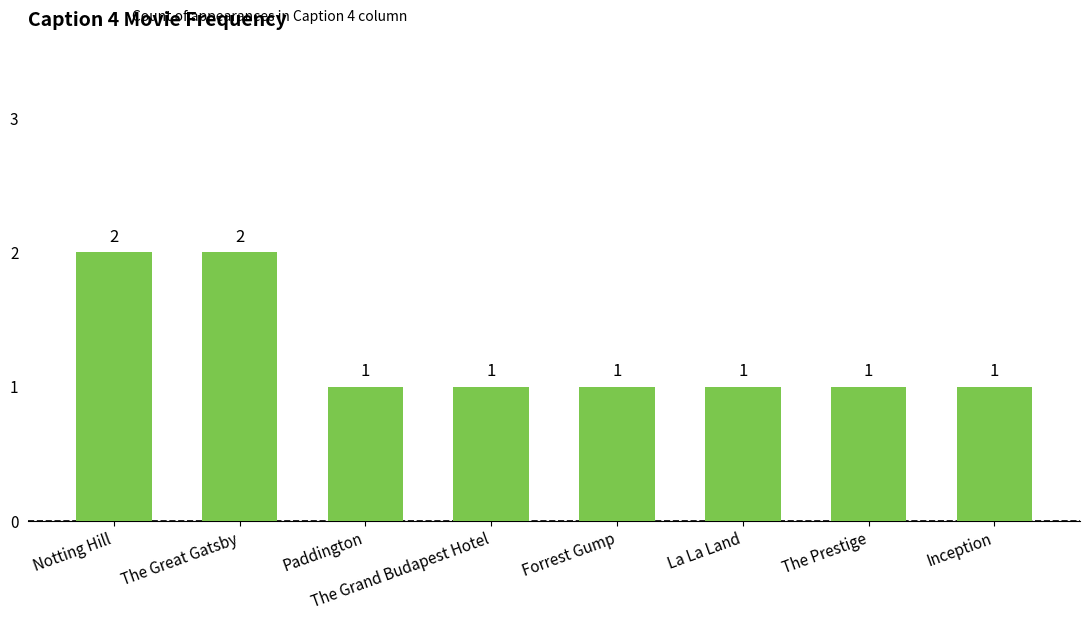

What is the difference between the values at La La Land and Notting Hill?

1